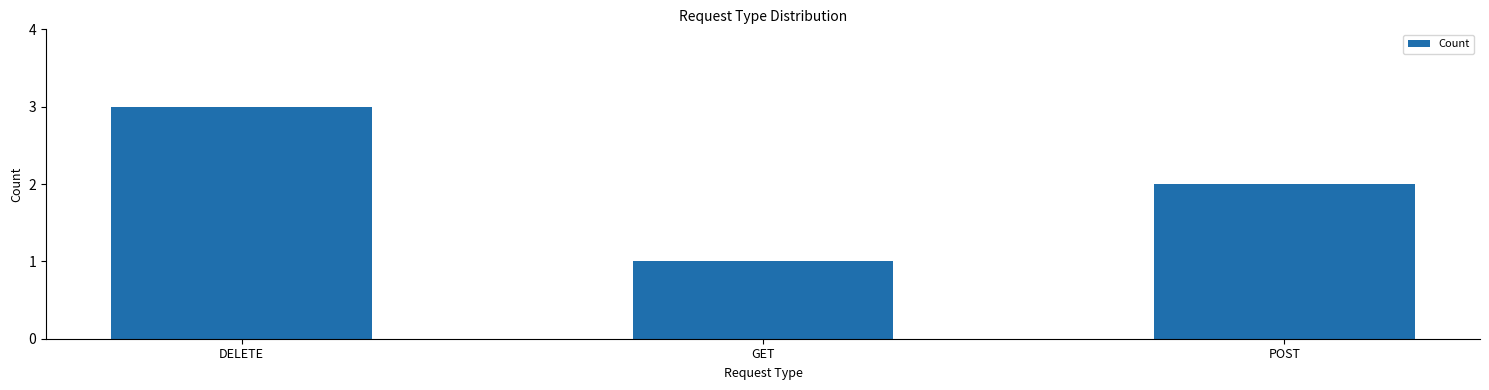

True or false: the data shows 0 at GET.

False